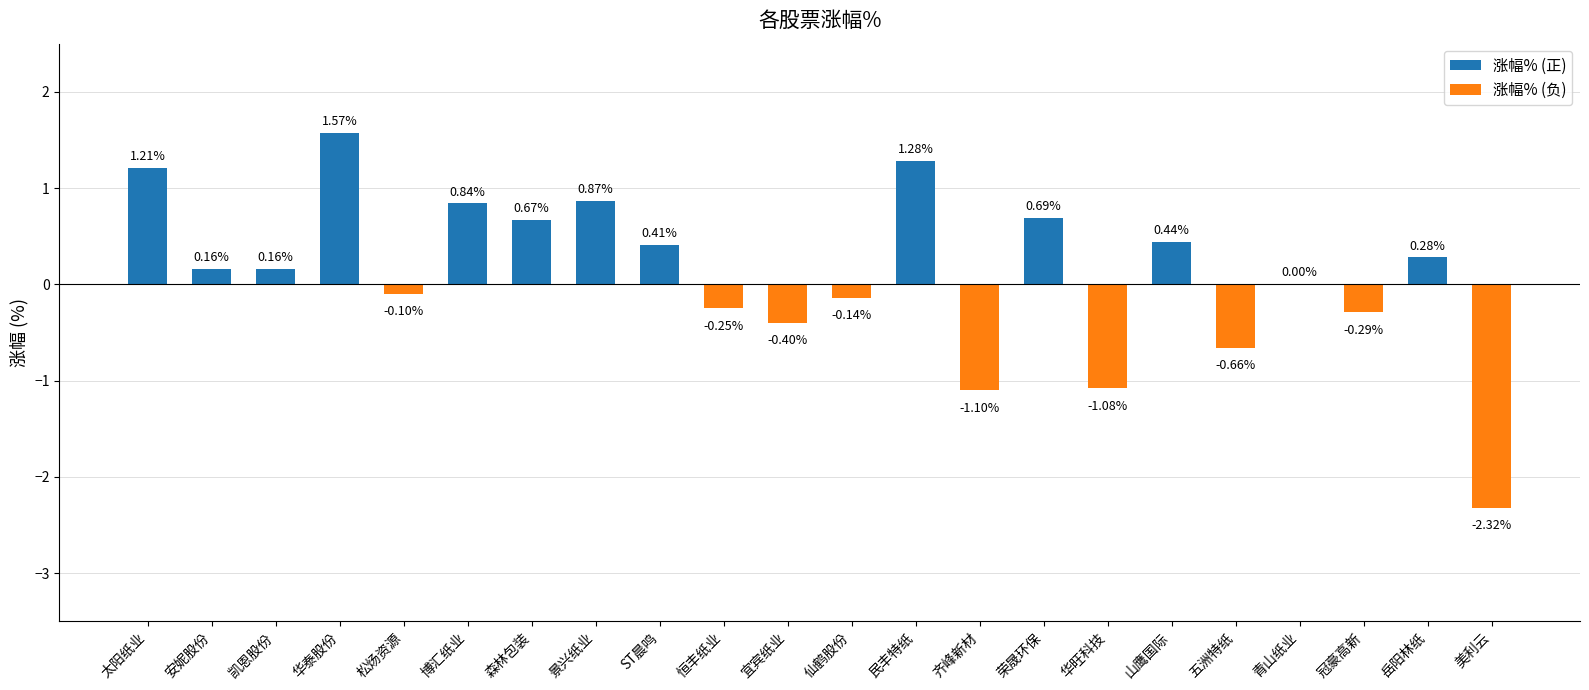

Count the number of data series in this chart.

1